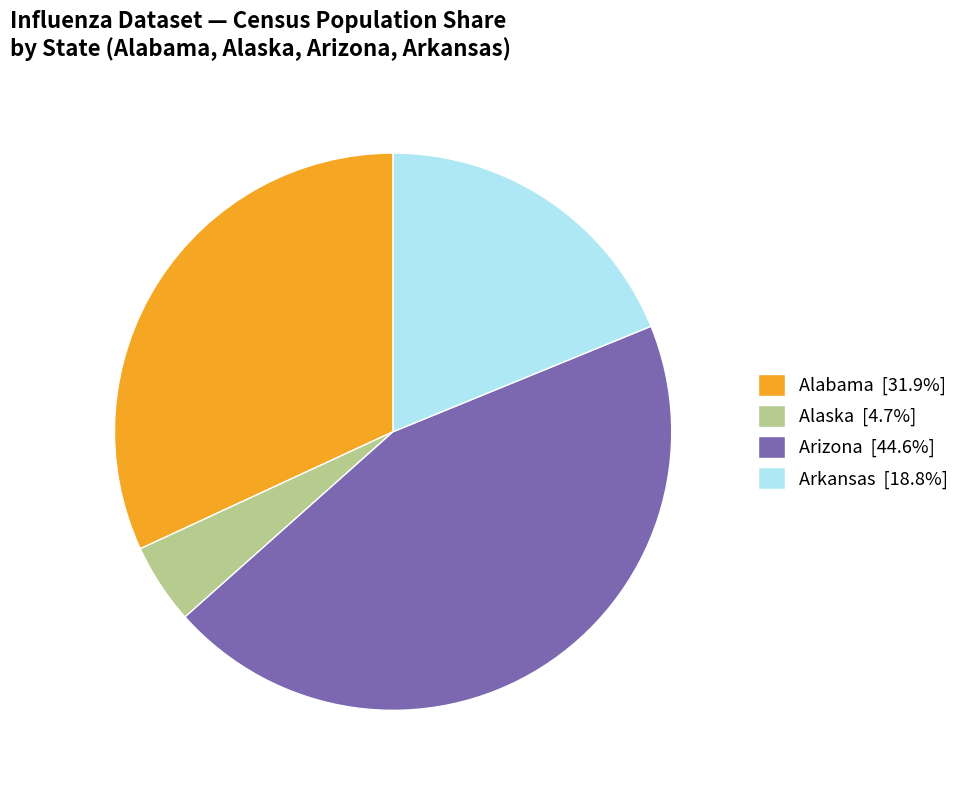

Does any single category account for the majority?

No